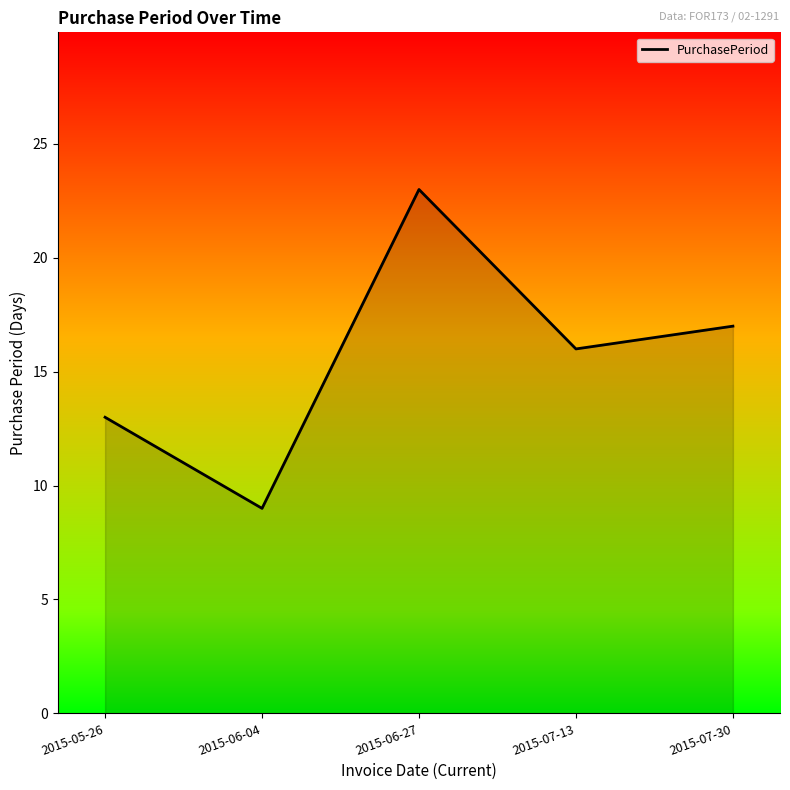

What is the sum of the values at 2015-06-27 and 2015-07-30?

40